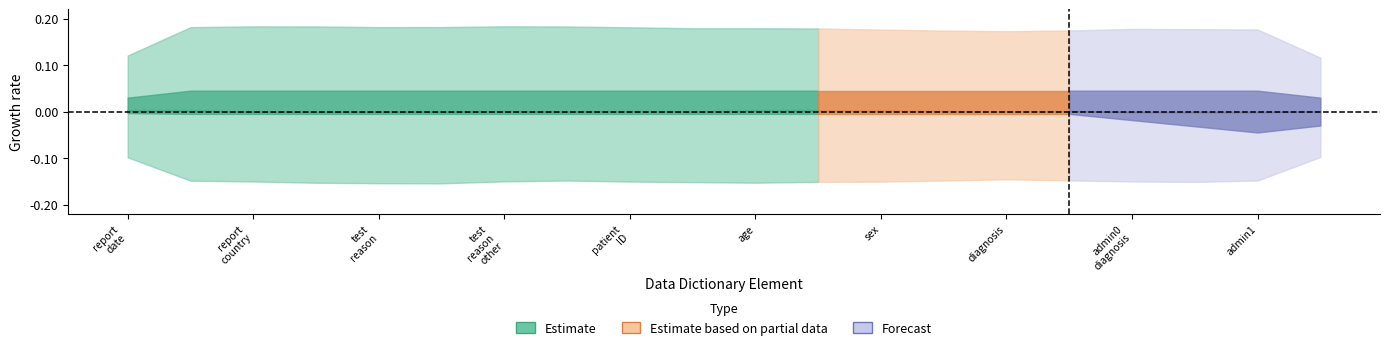

How many lines are shown in the chart?

3